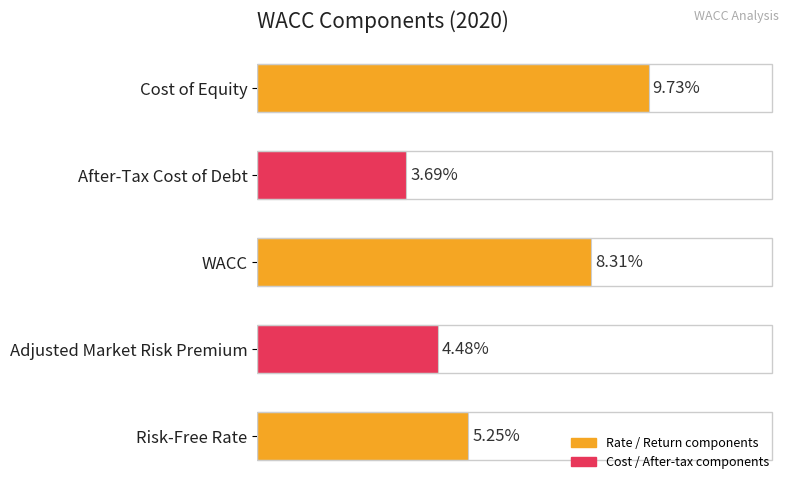

What is the difference between the maximum and minimum values?

0.1